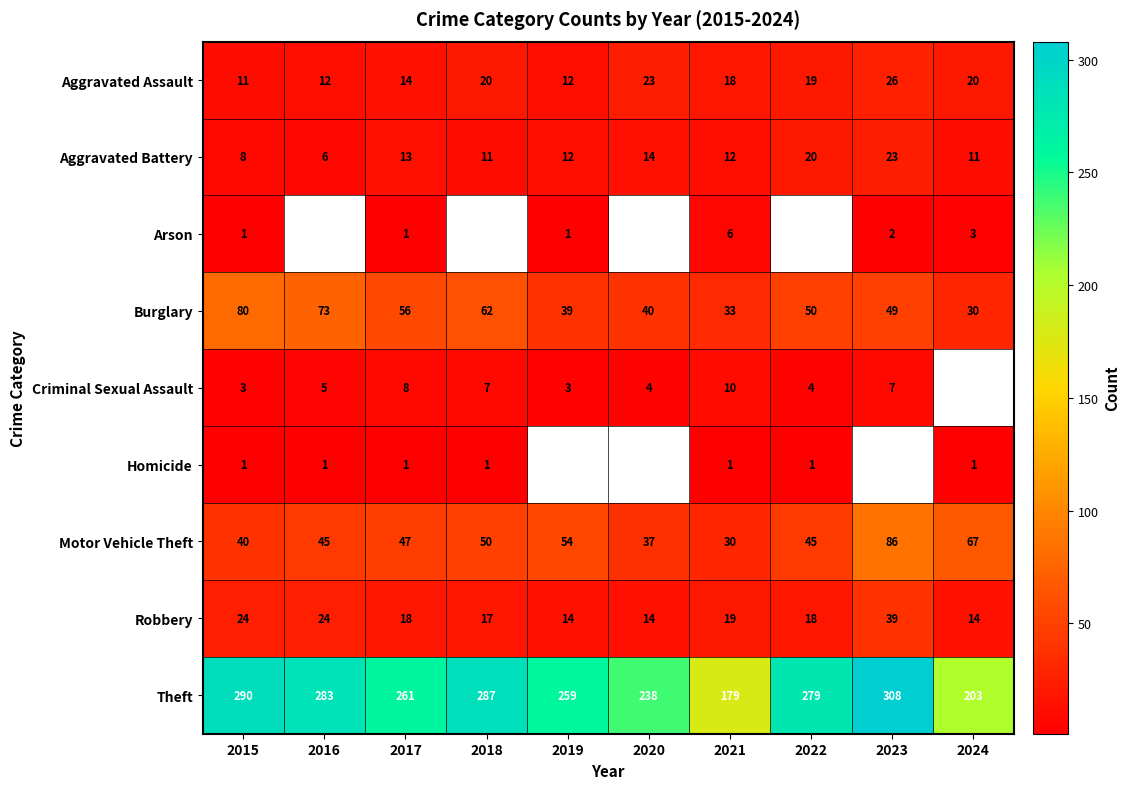

At 2021, list the series in order from smallest to largest.

Homicide, Arson, Criminal Sexual Assault, Aggravated Battery, Aggravated Assault, Robbery, Motor Vehicle Theft, Burglary, Theft